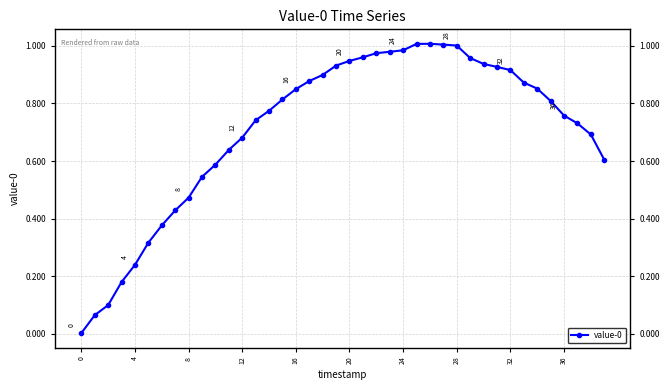

True or false: there are more than 0 points higher than both neighbors.

True